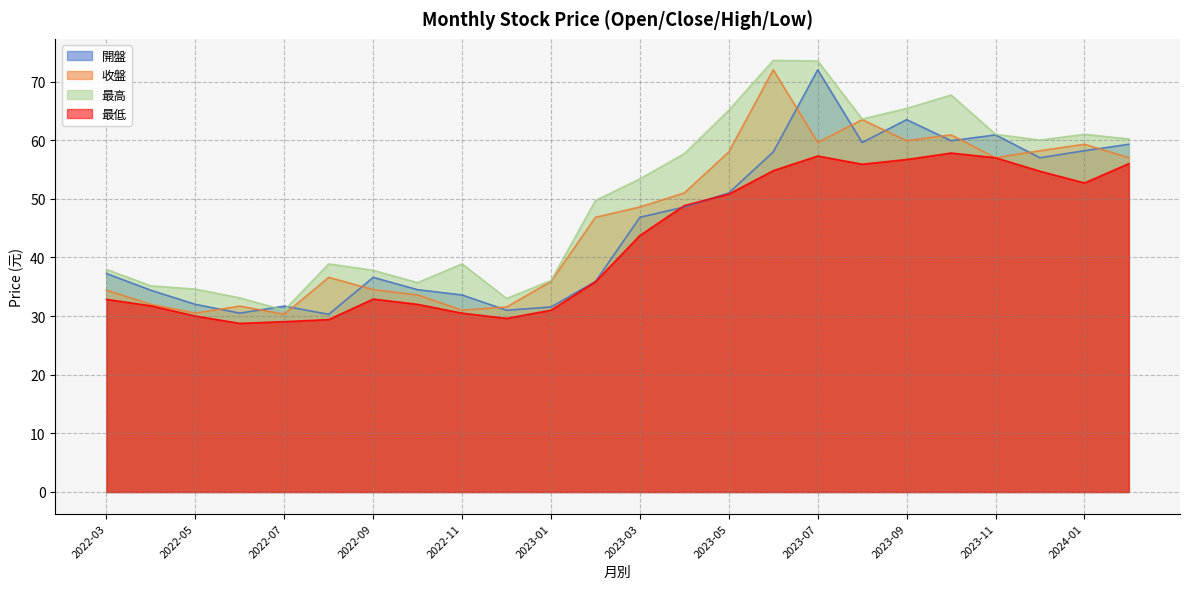

True or false: 收盤 has a value of 58.0 at 2023-05.

True